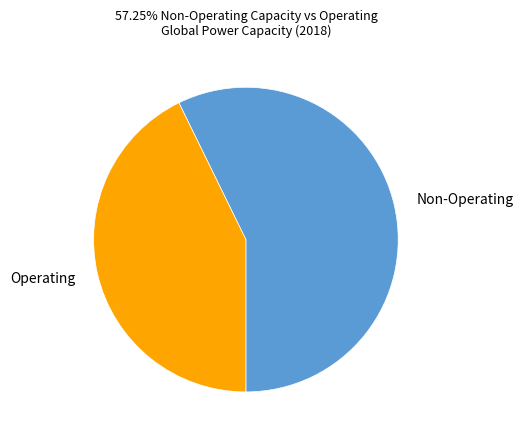

True or false: Non-Operating accounts for 57% of the total.

True